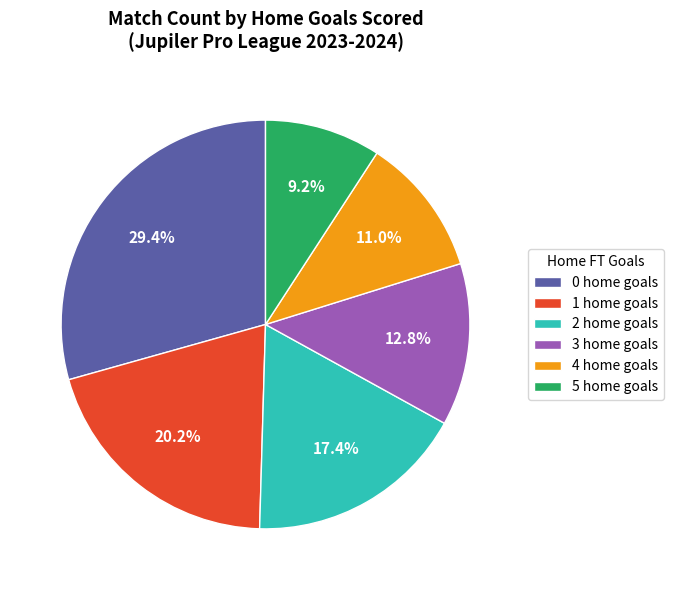

Combined, what portion of the pie is 5 home goals and 2 home goals?

26.6%